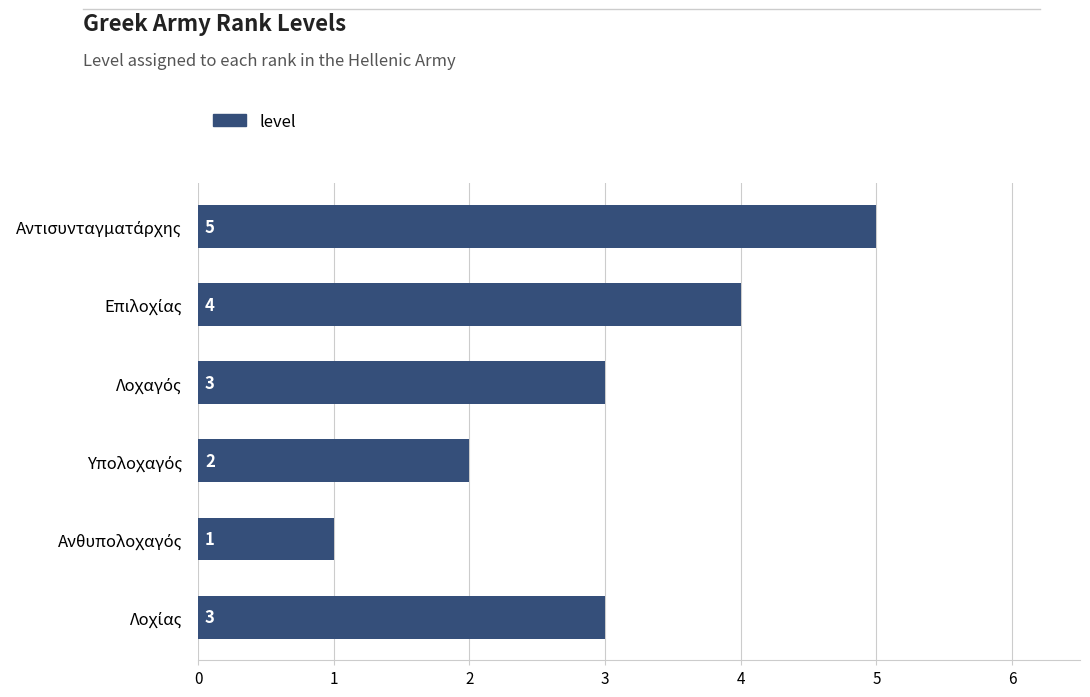

What is the maximum value shown in the chart?

5